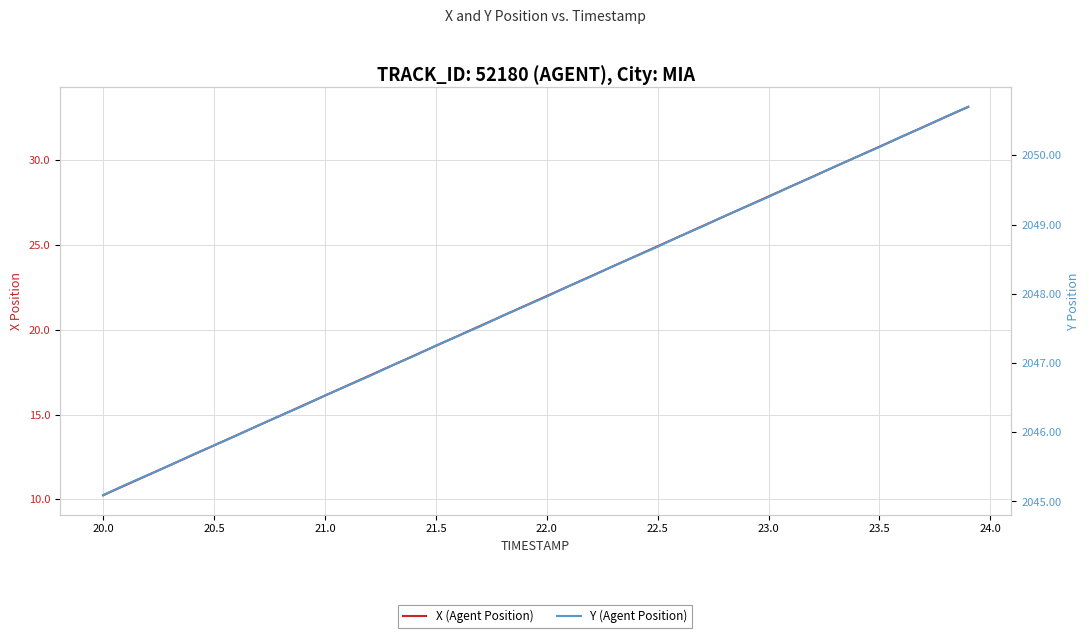

What is the value of the X (Agent Position) point at the 28th from the left?

26.1